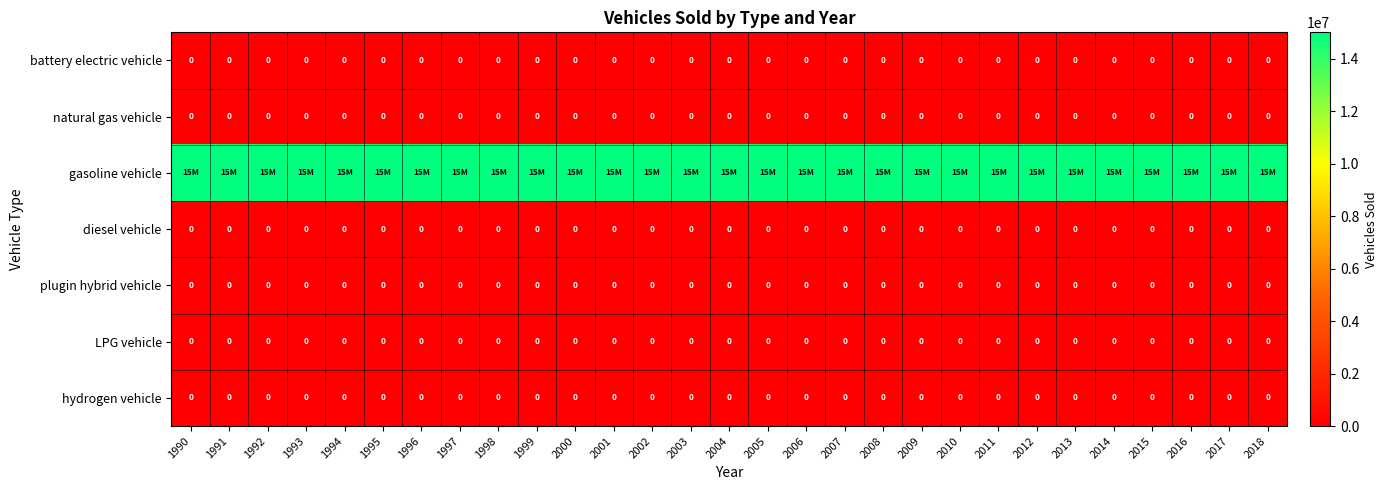

Is it true that diesel vehicle equals 0 at 1999?

True